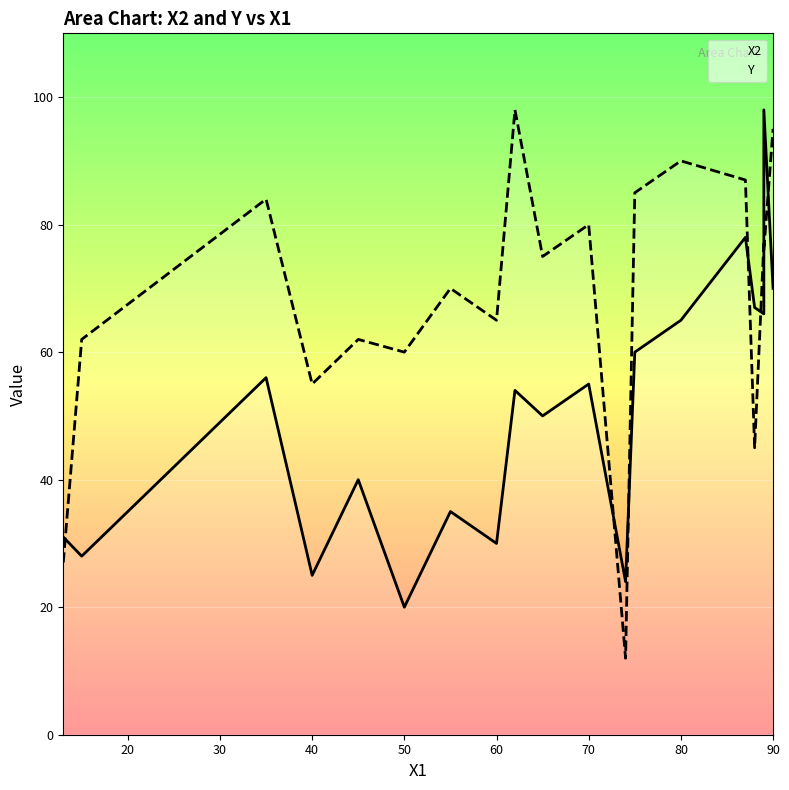

The value of Y at 60 is 106. True or false?

False